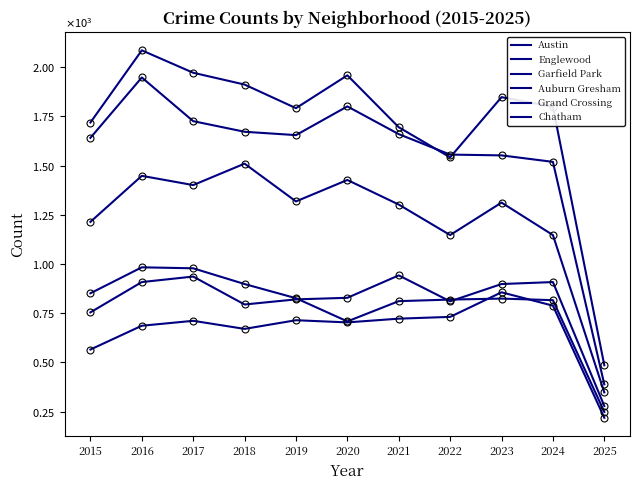

Is this an area chart (filled region under the line)?

No